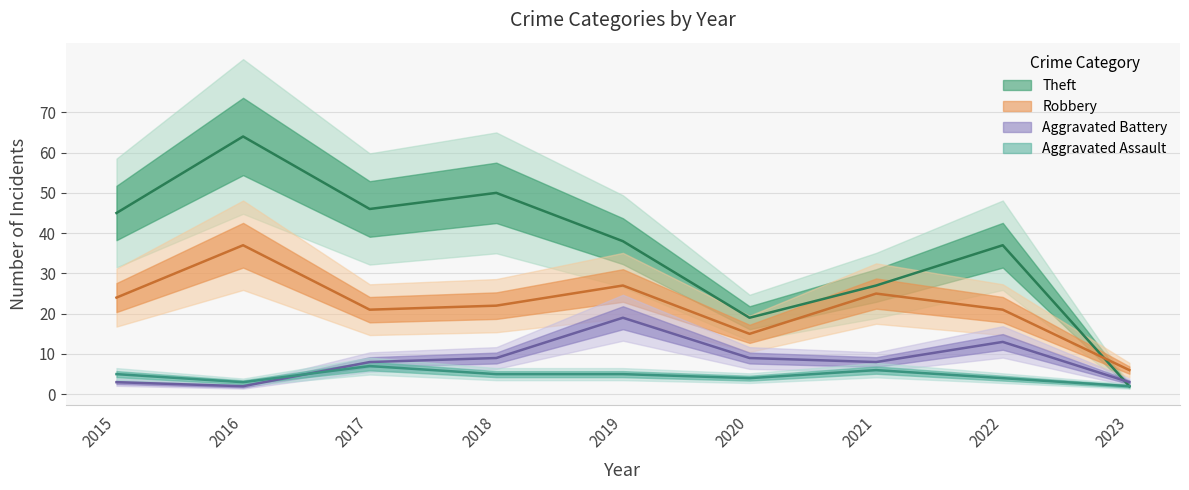

Count the number of data series in this chart.

4